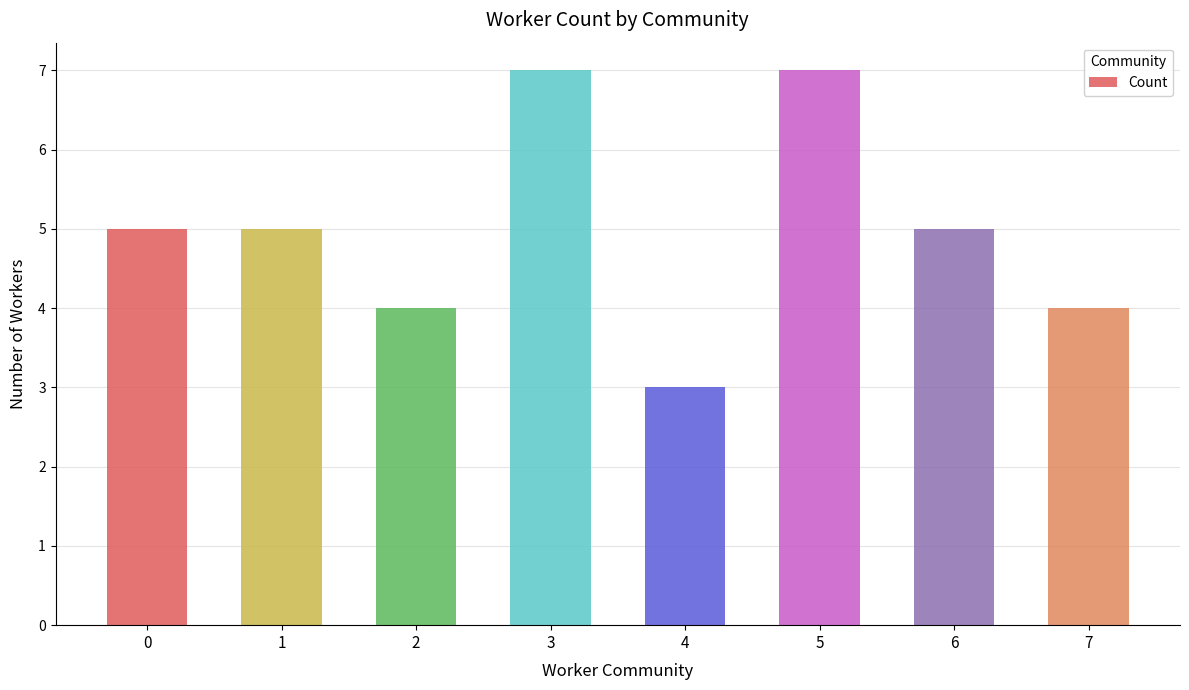

Reading right to left, what are all the values shown in this chart?

7=4	6=5	5=7	4=3	3=7	2=4	1=5	0=5